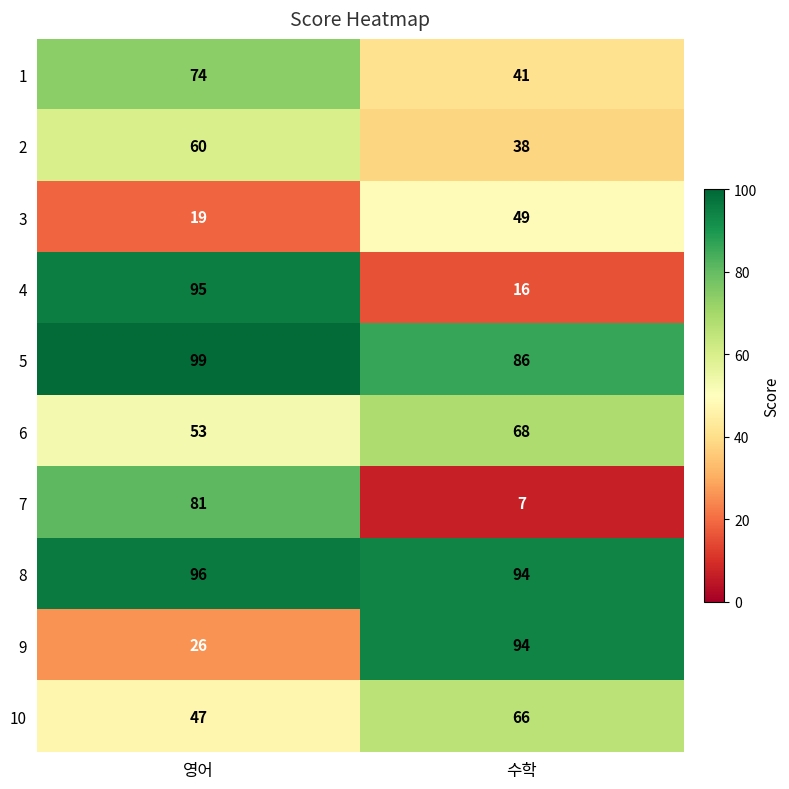

Read the 8 value at 영어.

96